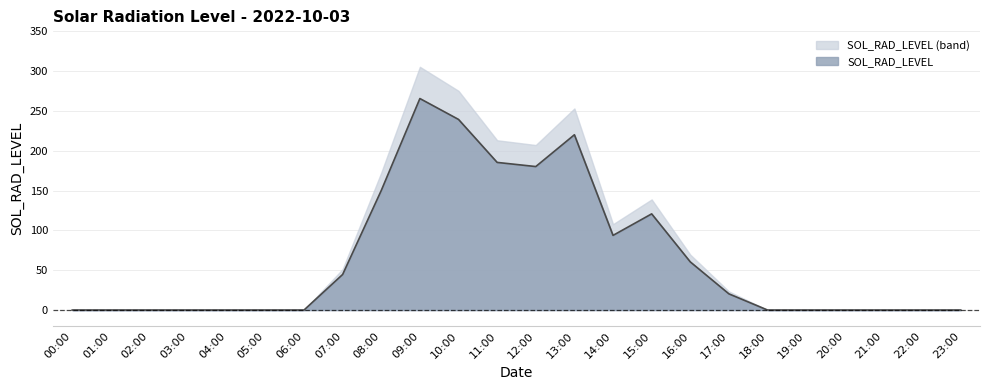

How many positive values are there?

11